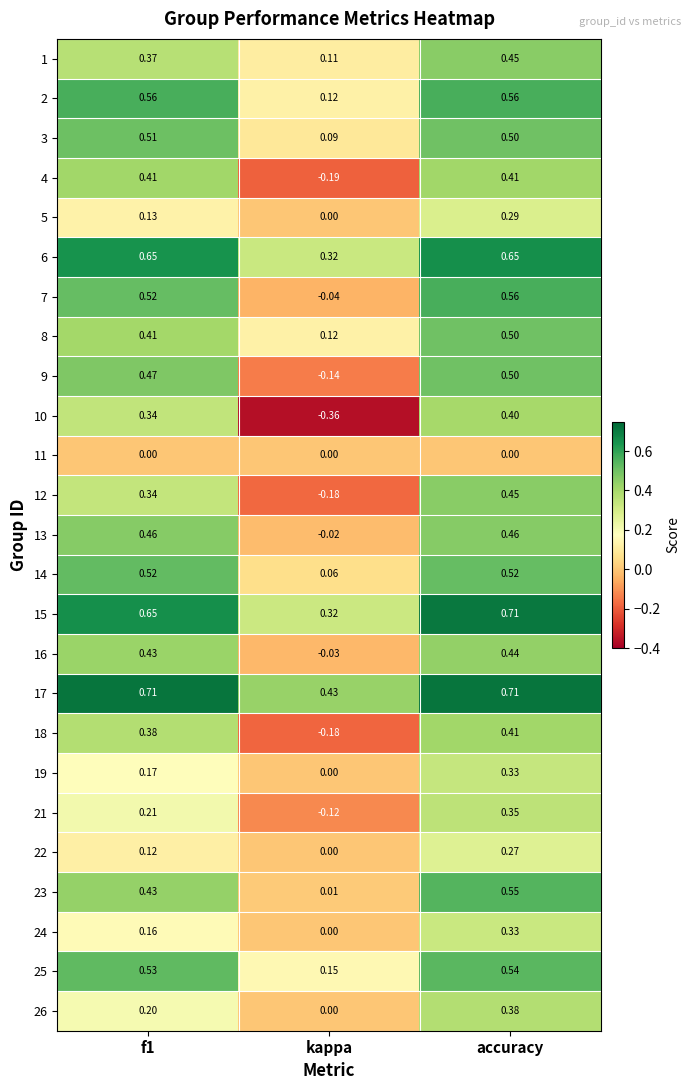

Which category has the lowest value in the 14 series?

kappa